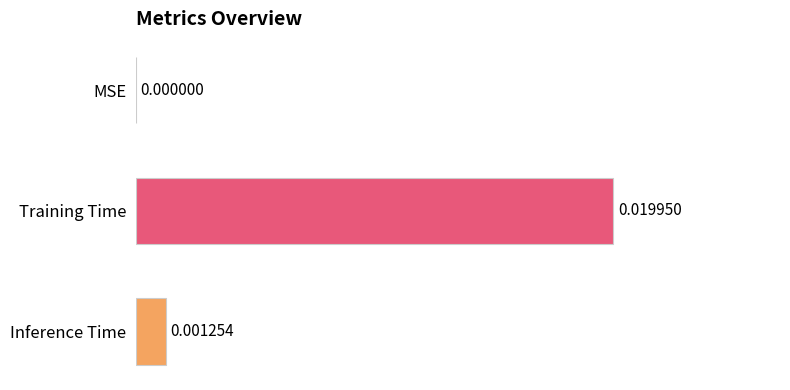

Between Inference Time and MSE, which is larger?

Inference Time